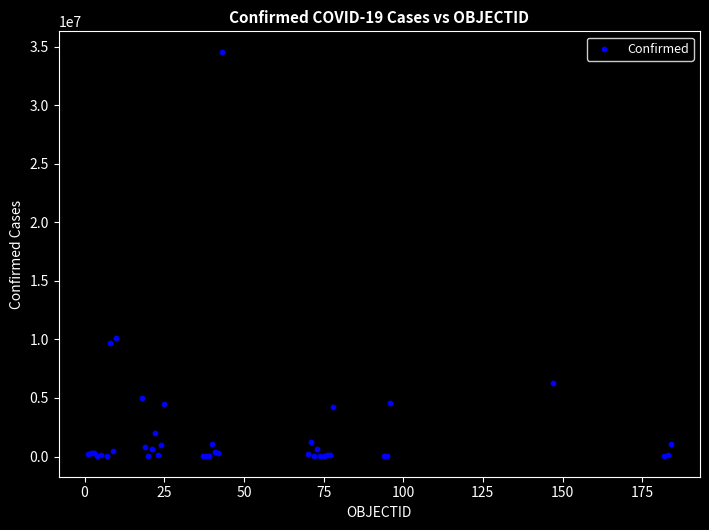

What Y value in the scatter plot is closest to 17288196?

10157316